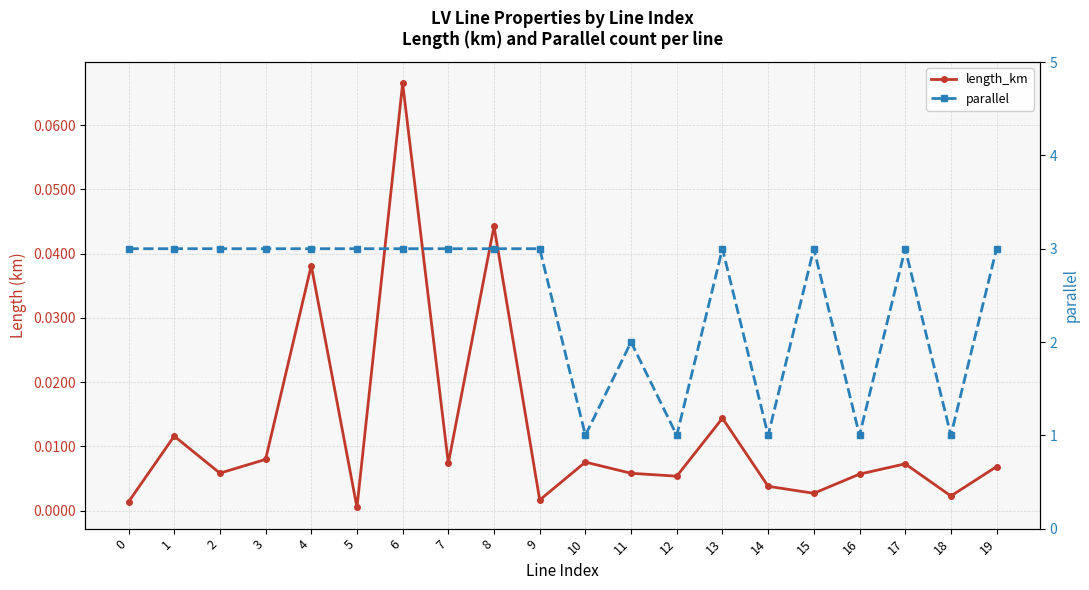

True or false: parallel and length_km intersect in this chart.

False